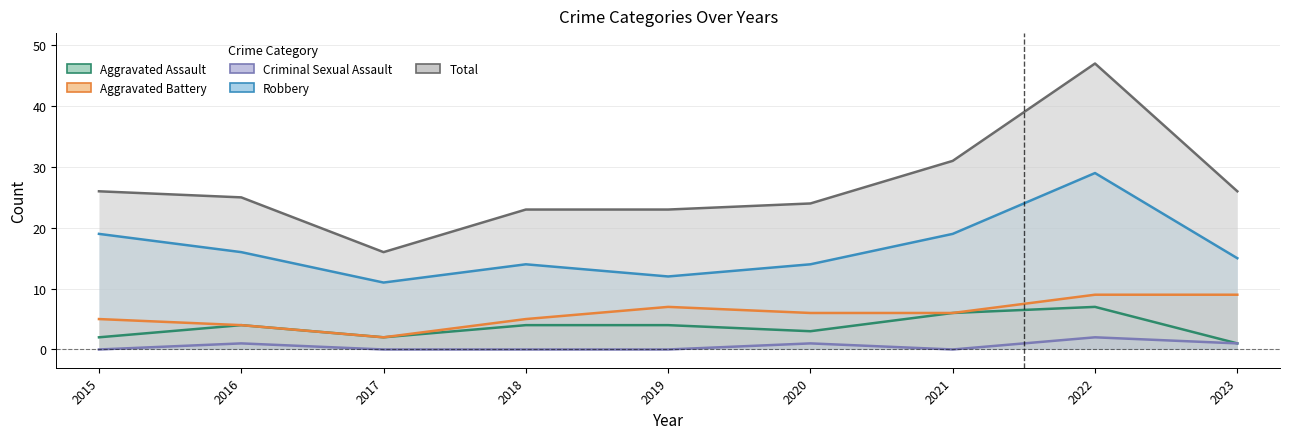

Is the value of Total at 2020 greater than the value of Aggravated Assault at 2020?

Yes